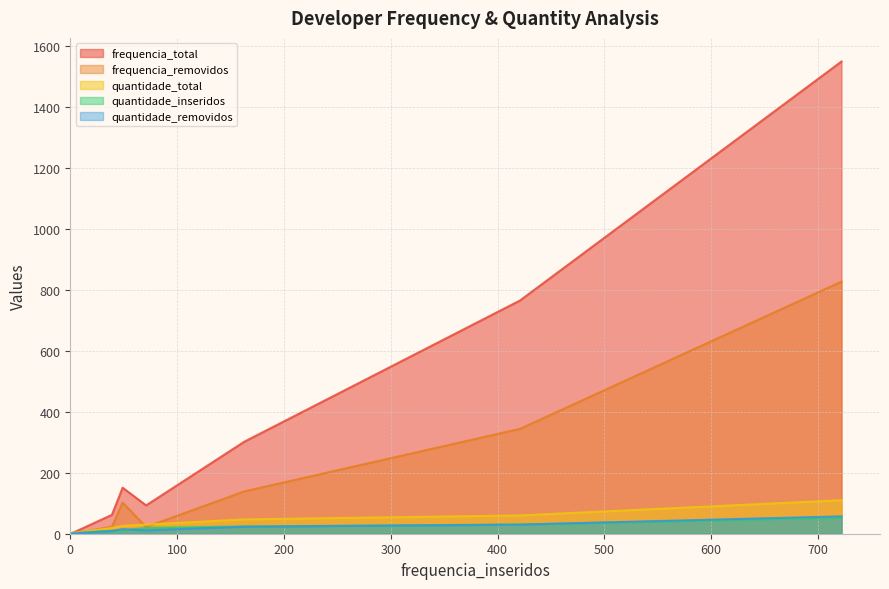

At how many categories does at least one series exceed 3?

7